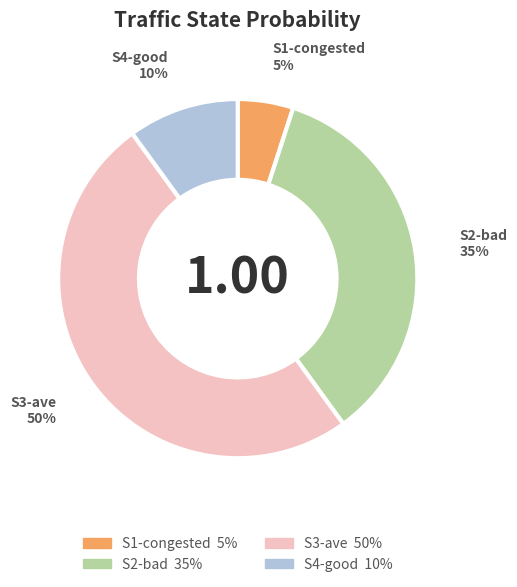

What percentage is the S3-ave slice, to the nearest percent?

50%